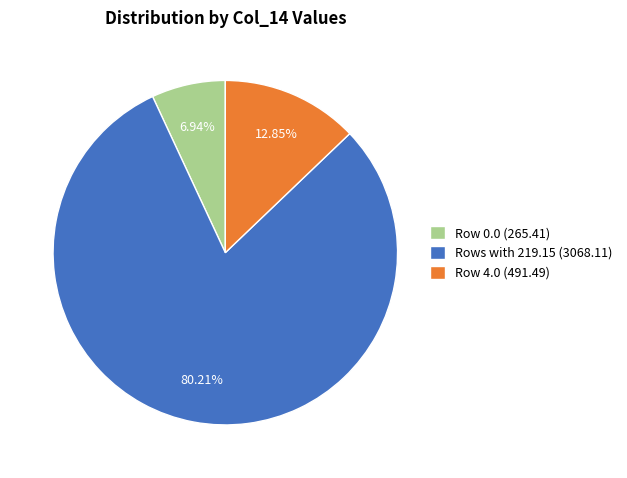

Approximately how many times larger is the value at Rows with 219.15 (3068.11) compared to Row 0.0 (265.41)?

11.6